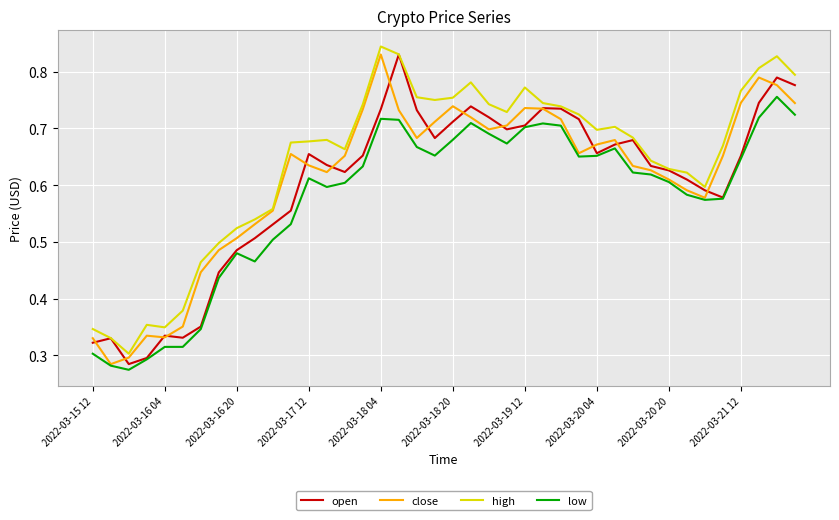

Which series has the largest total across all categories?

high